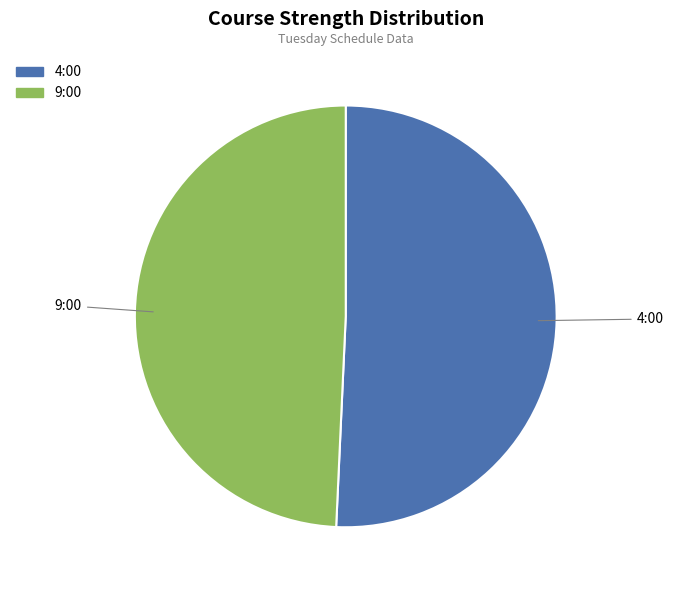

Which slice represents more than half of the pie?

4:00